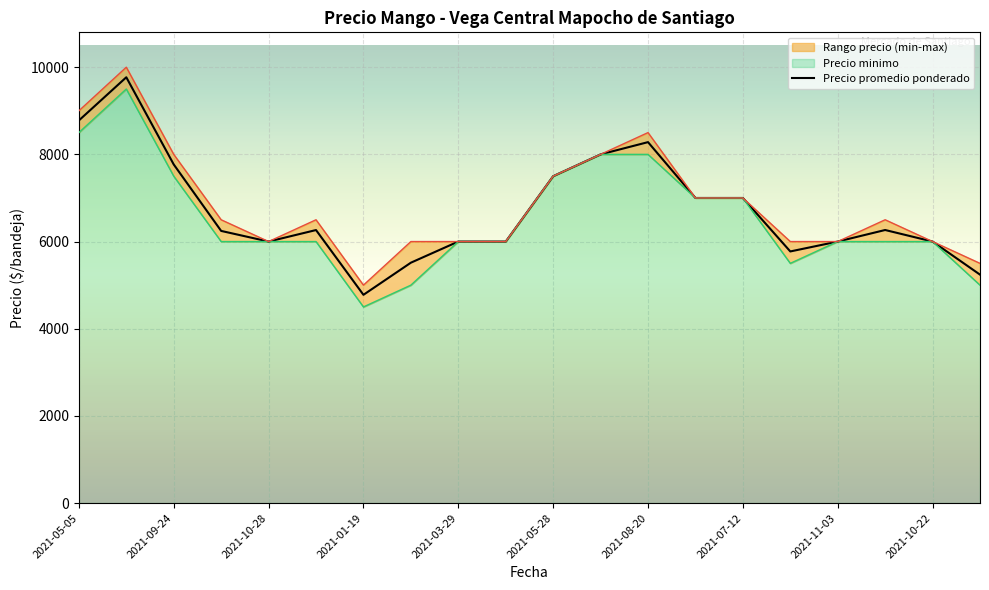

What is the lowest value of the Precio promedio ponderado series?

4778